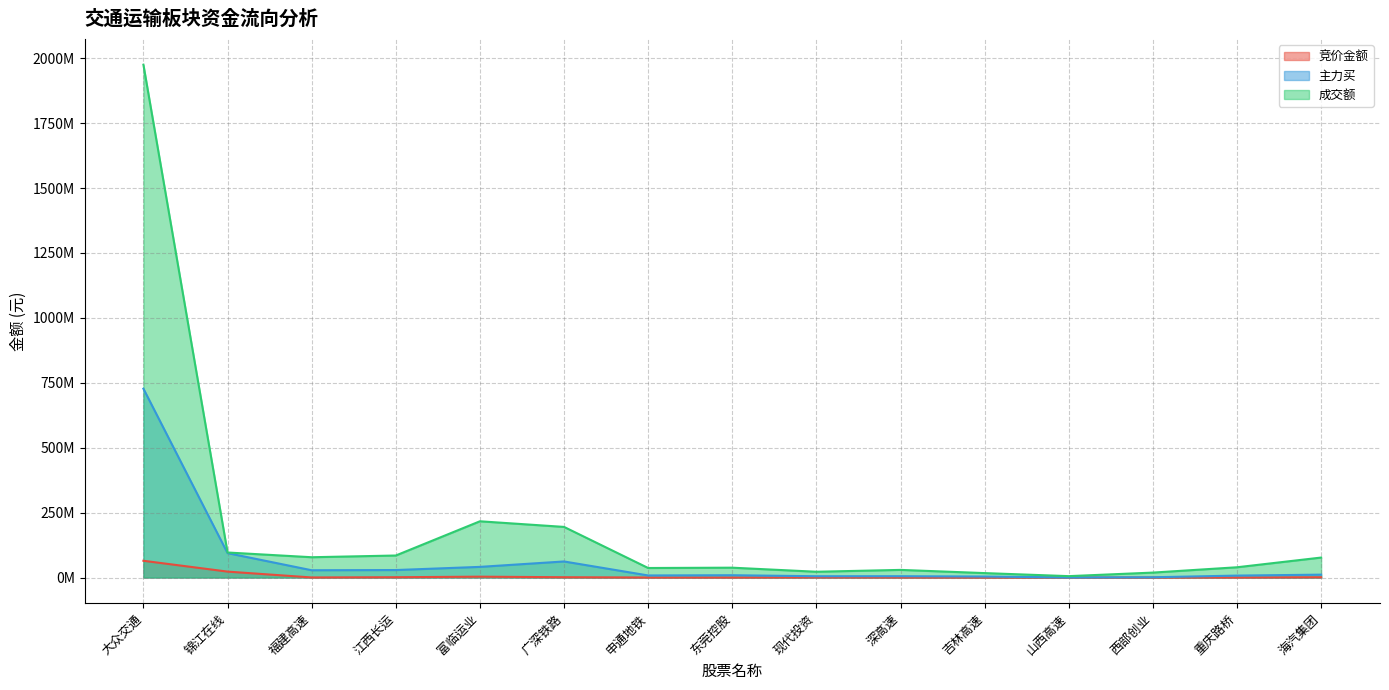

What is the total value across all series at 富临运业?

260985154